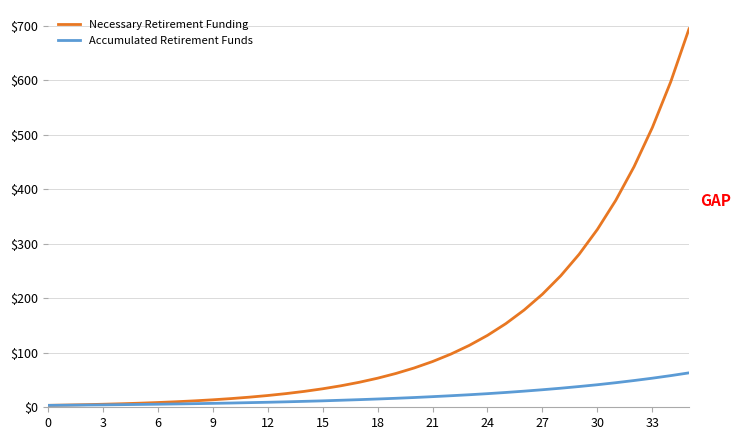

Which series has the largest range (max minus min)?

Necessary Retirement Funding